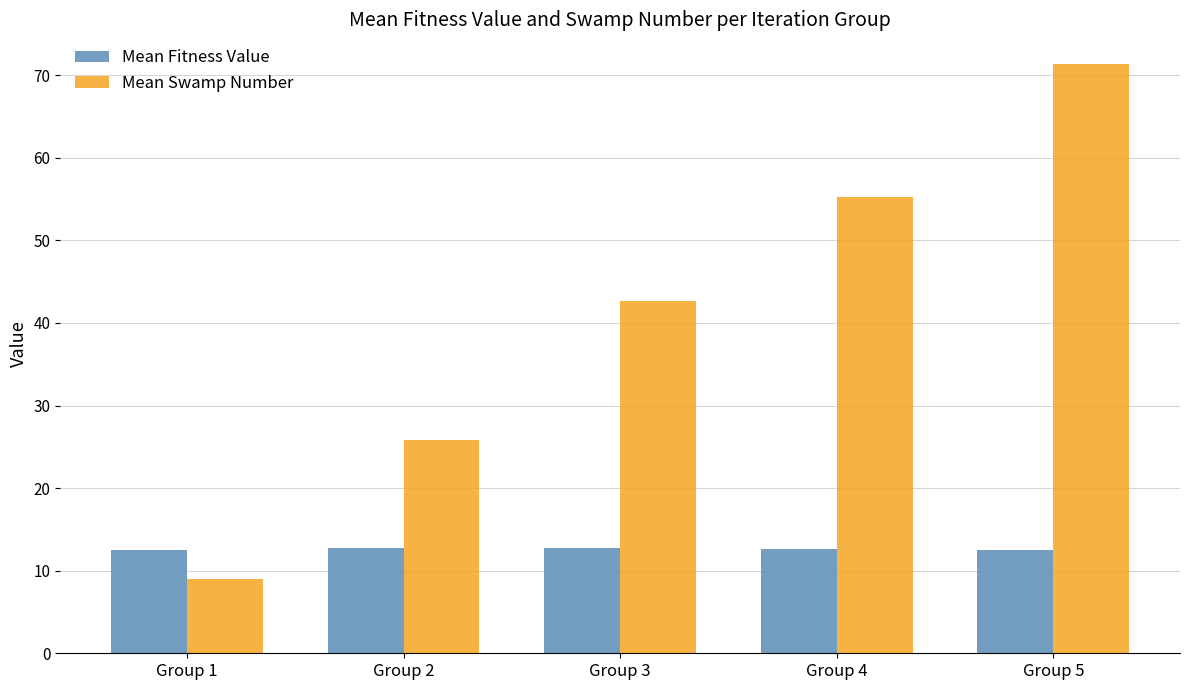

The Mean Swamp Number series shows 16.1 at Group 1. True or false?

False